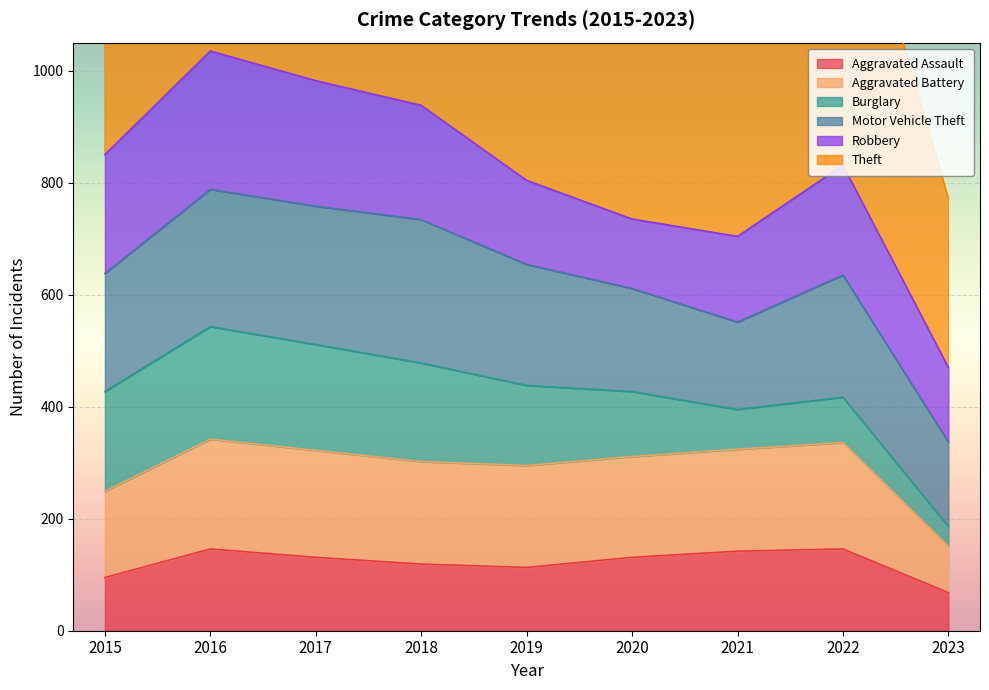

The Theft series shows 1898 at 2022. True or false?

False